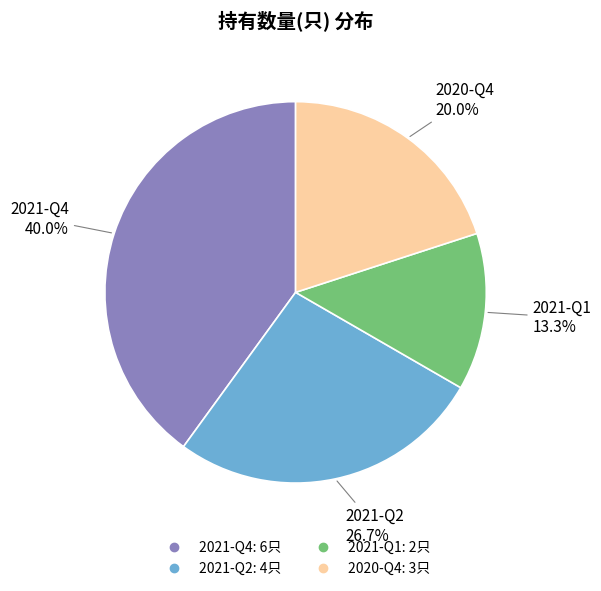

What is the ratio of the value at 2021-Q2 to the value at 2021-Q4?

0.7